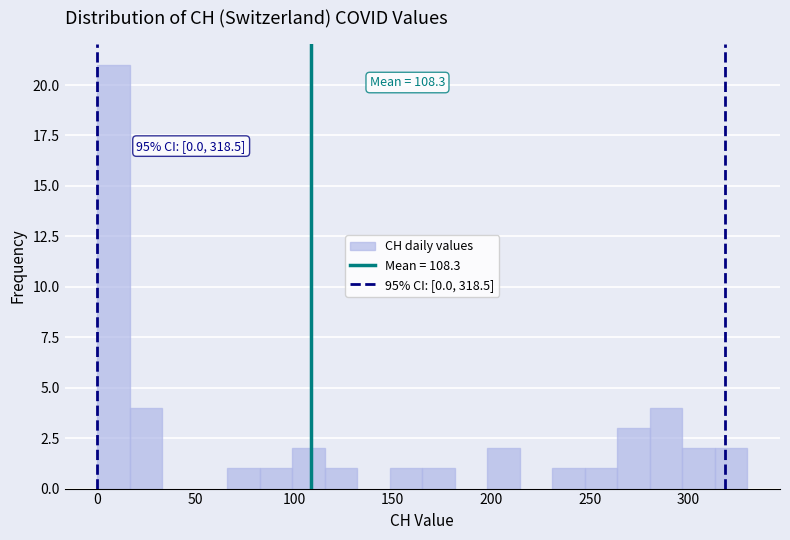

Read against the x-axis, roughly where is the centre of the tallest bar?

10